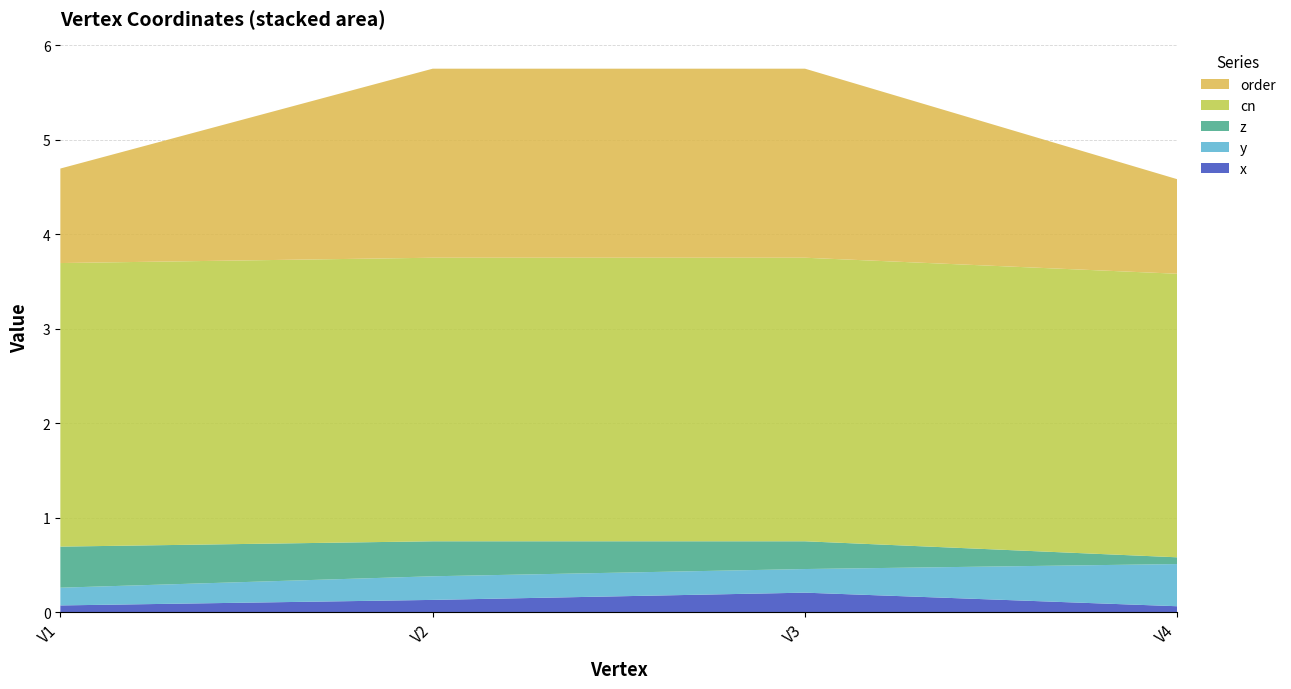

Reading left to right, what are all the values shown in this chart?

x: 0.1	0.1	0.2	0.1
y: 0.2	0.2	0.2	0.4
z: 0.4	0.4	0.3	0.1
cn: 3.0	3.0	3.0	3.0
order: 1.0	2.0	2.0	1.0